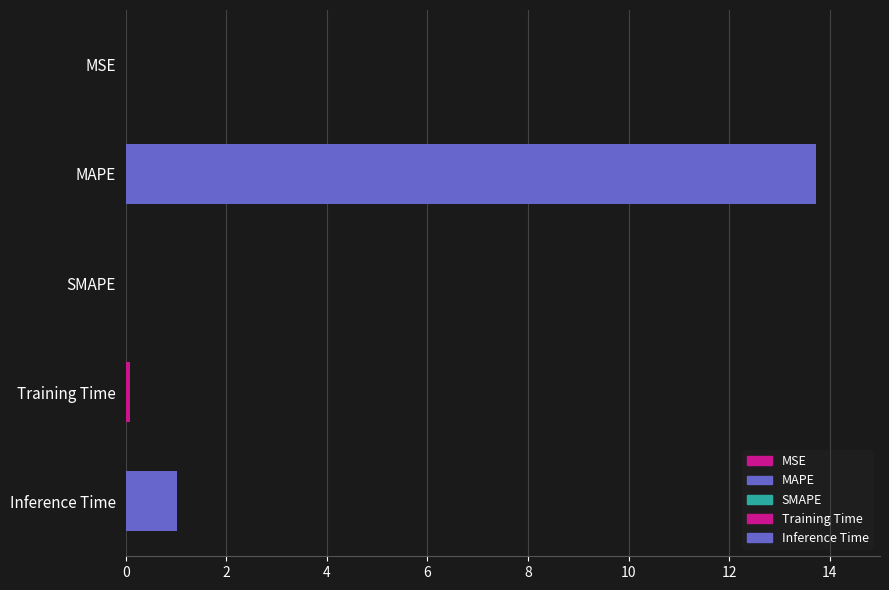

Which label corresponds to the largest value in the chart?

MAPE